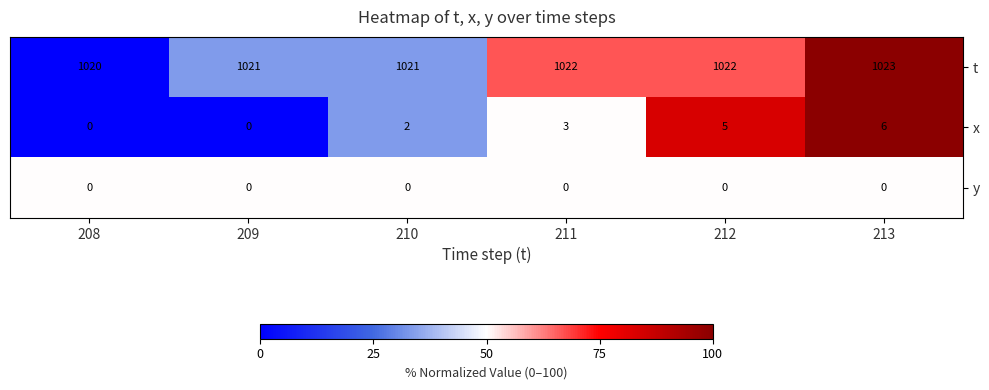

Which category has the highest value across all series?

213